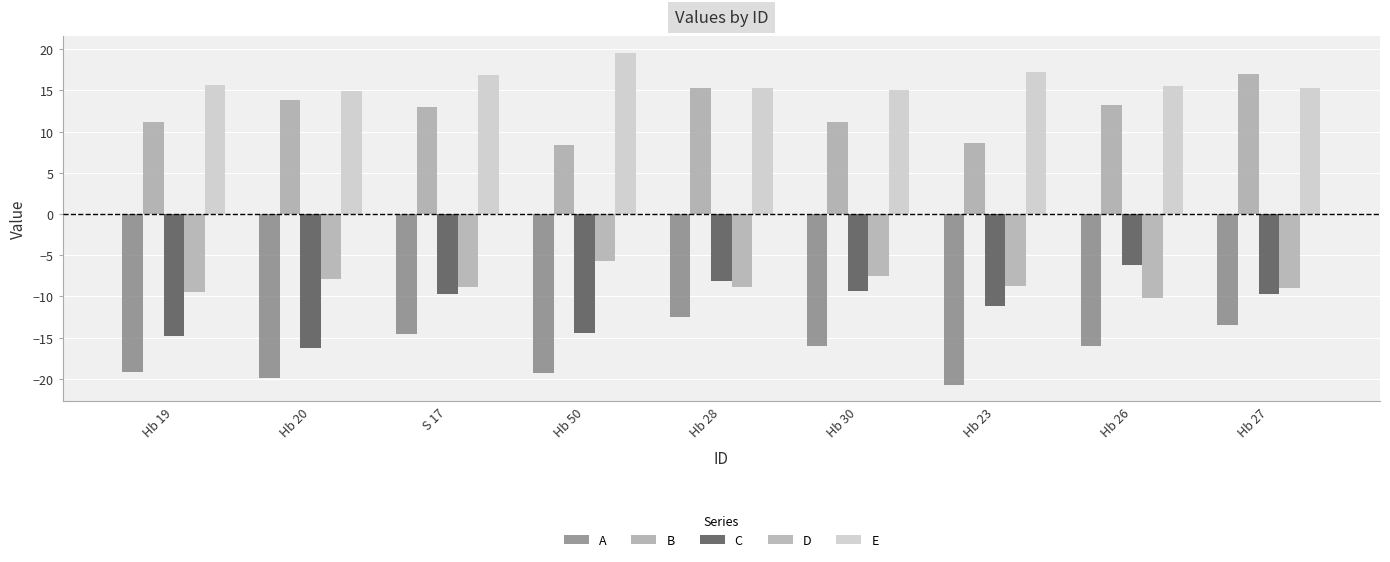

At which category is the sum across all series the highest?

Hb 28